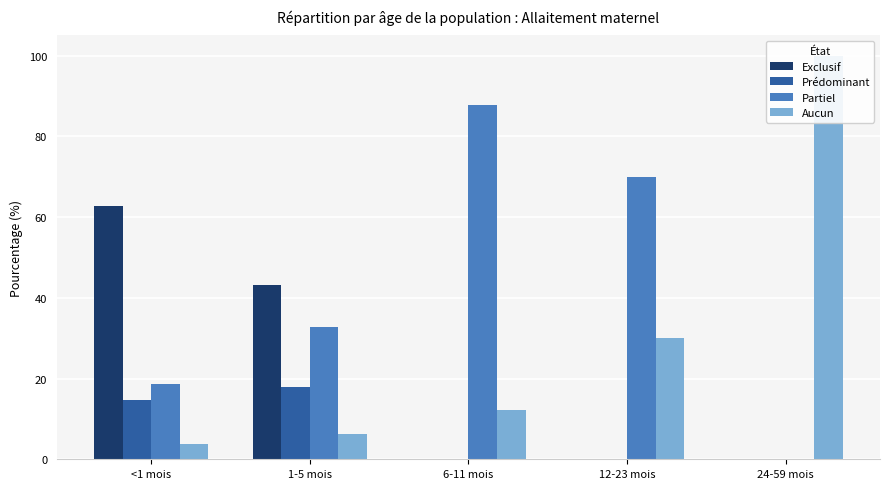

Where is Prédominant nearest to the value 0?

6-11 mois